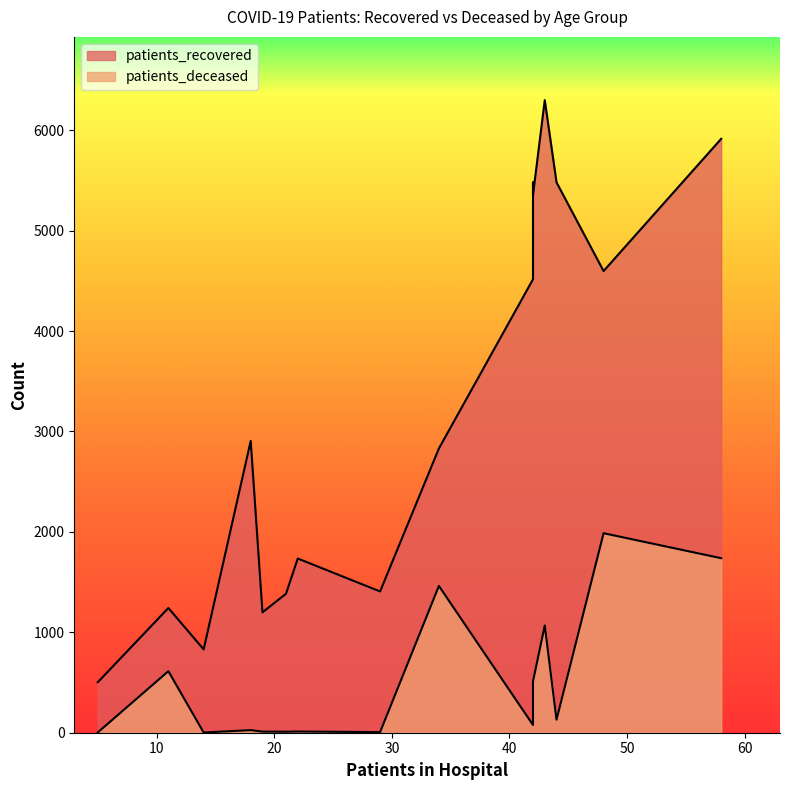

Which series has the widest spread of values?

patients_recovered